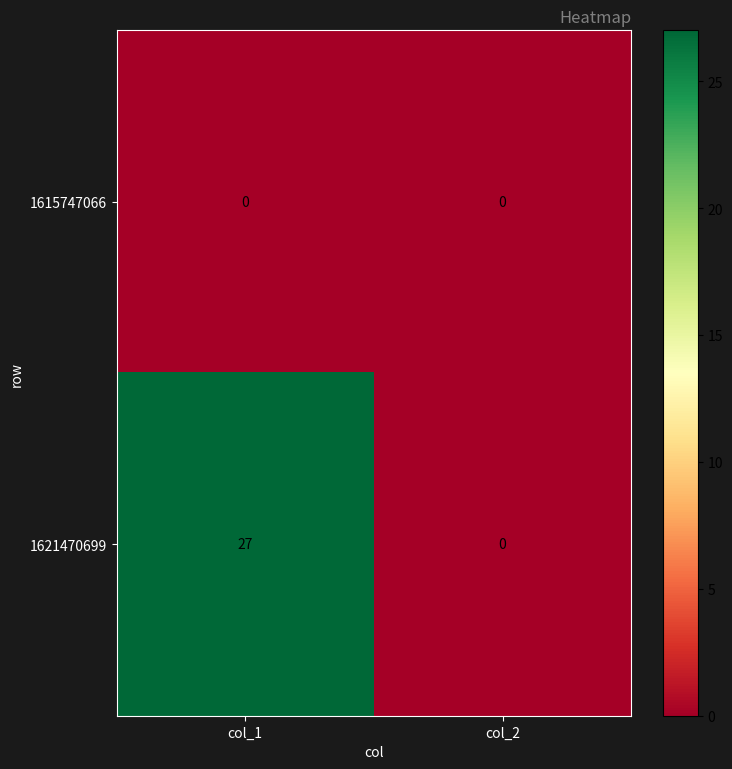

Which series has the largest range (max minus min)?

1621470699